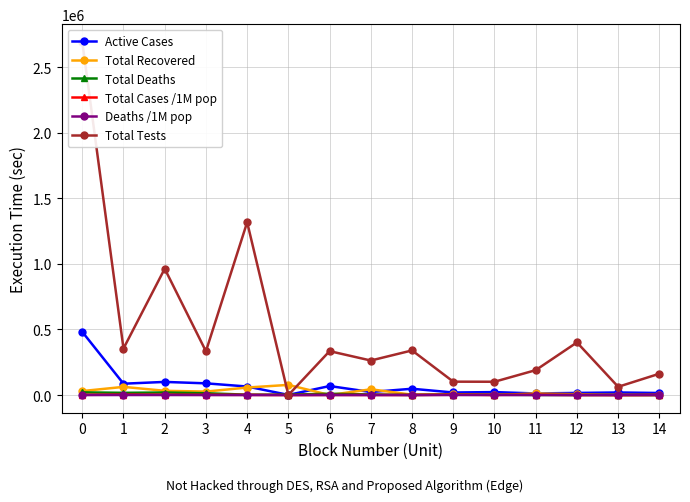

Reading right to left, what are all the values shown in this chart?

Active Cases: 14=15804	13=19650	12=16237	11=12164	10=22600	9=19584	8=48101	7=23318	6=68772	5=1138	4=65181	3=89431	2=100269	1=86656	0=482033
Total Recovered: 14=277	13=173	12=6428	11=12100	10=250	9=6463	8=2965	7=43894	6=344	5=77575	4=57400	3=26391	2=32534	1=62391	0=30502
Total Deaths: 14=504	13=1141	12=653	11=1036	10=2737	9=3600	8=1101	7=4474	6=9875	5=3339	4=2871	3=13832	2=19468	1=16972	0=20580
Total Cases /1M pop: 14=1627	13=99	12=618	11=2923	10=1493	9=2558	8=619	7=853	6=1164	5=57	4=1497	3=1986	2=2518	1=3551	0=1611
Deaths /1M pop: 14=49	13=5	12=17	11=120	10=160	9=311	8=13	7=53	6=145	5=2	4=34	3=212	2=322	1=363	0=62
Total Tests: 14=162798	13=62985	12=401552	11=190000	10=101534	9=102151	8=340380	7=263388	6=334974	5=0	4=1317887	3=333807	2=963473	1=355000	0=2693758